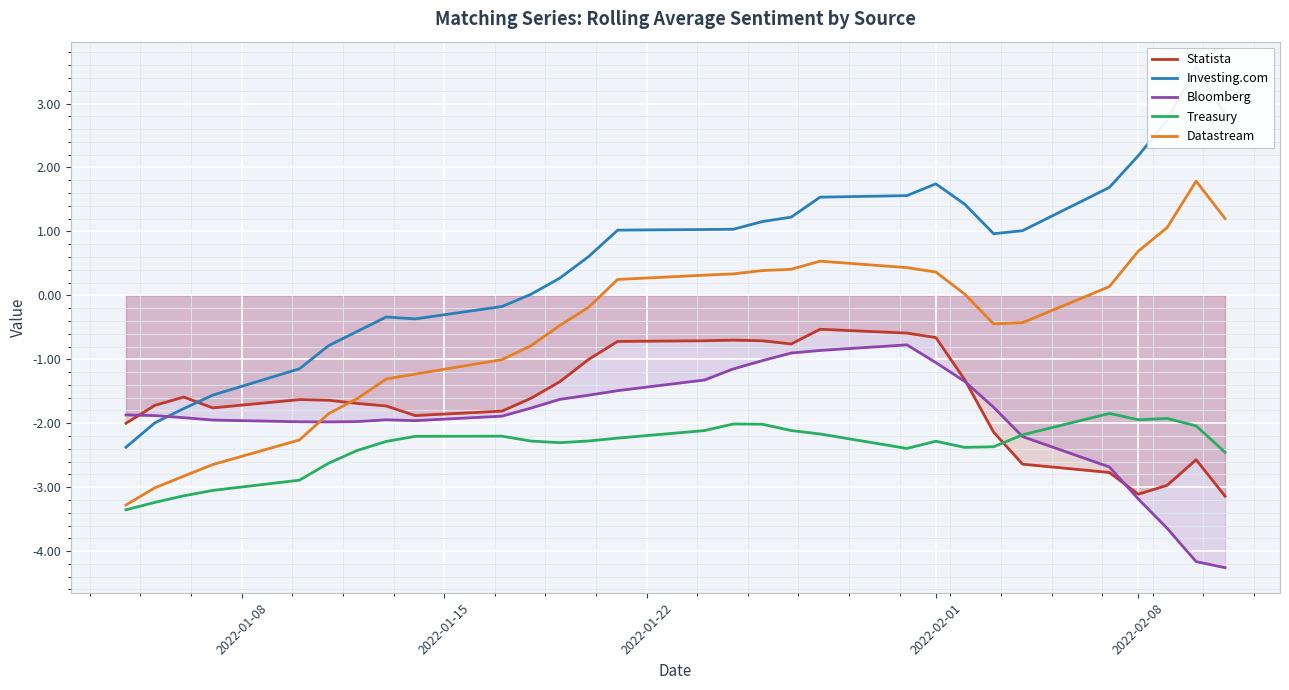

True or false: Treasury and Statista intersect in this chart.

True